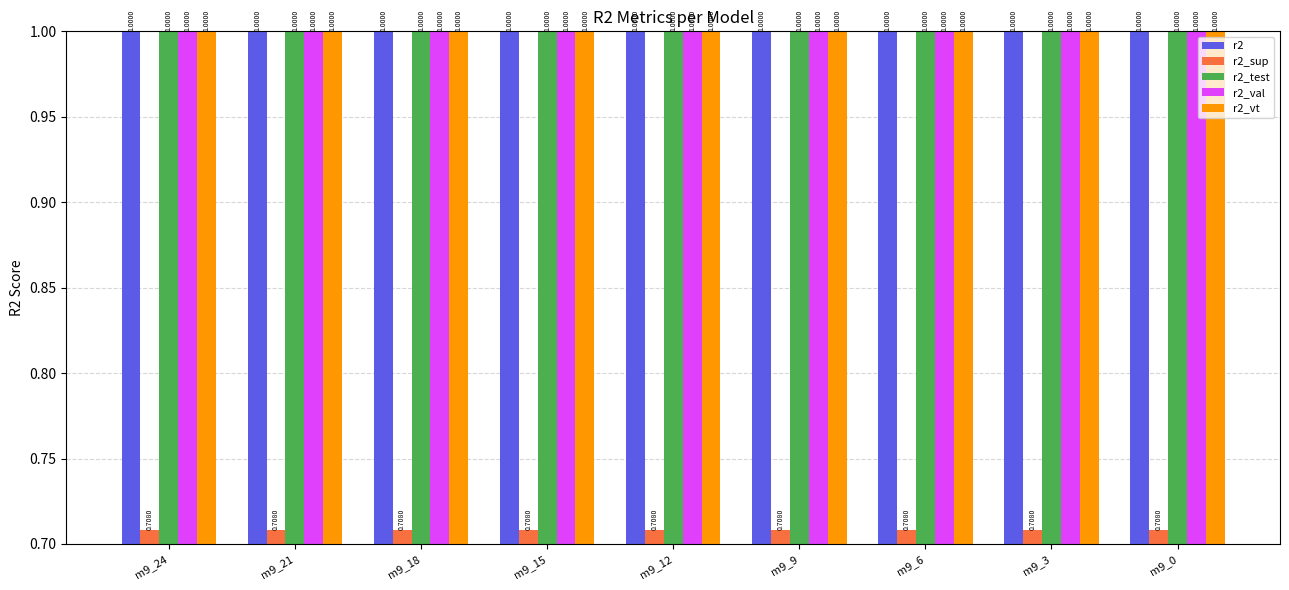

What is the difference between the highest and lowest values at m9_9?

0.3